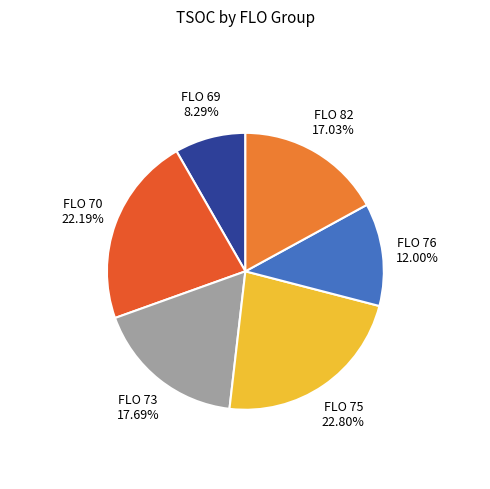

Is FLO 69 the majority of the pie?

No